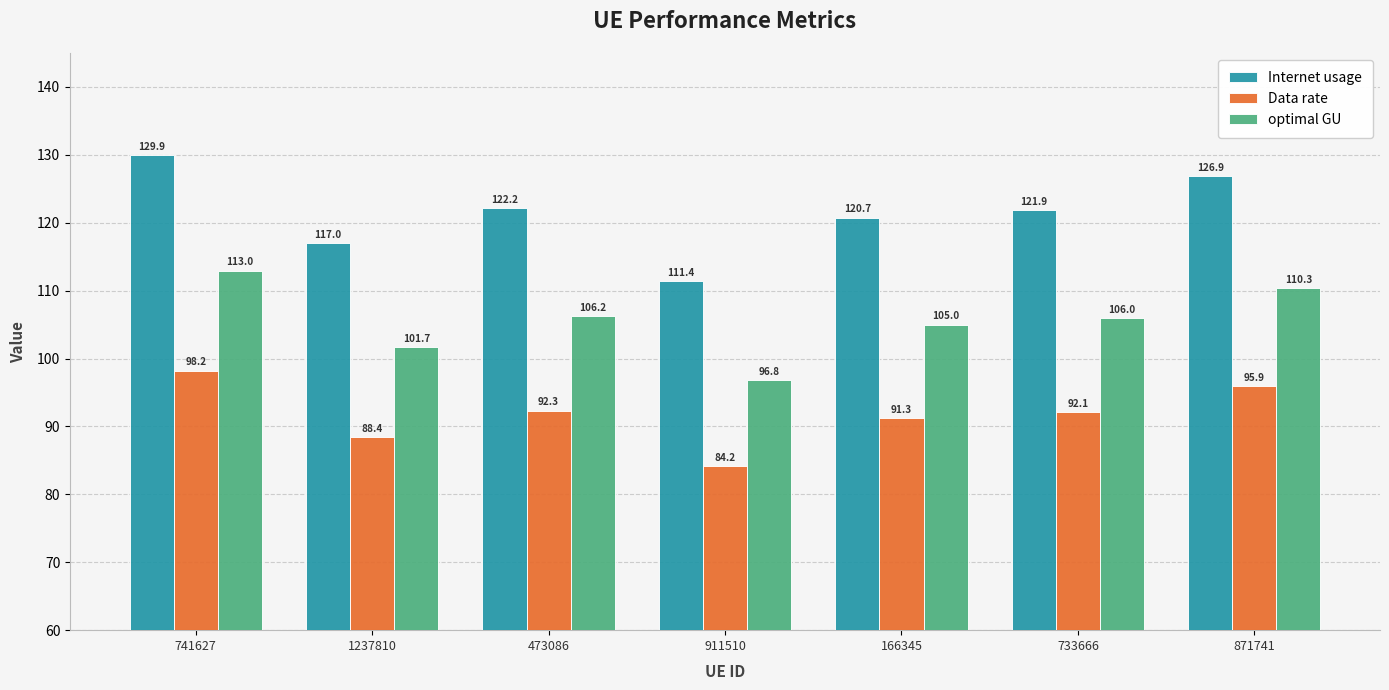

What are all the series names shown in the legend?

Internet usage, Data rate, optimal GU